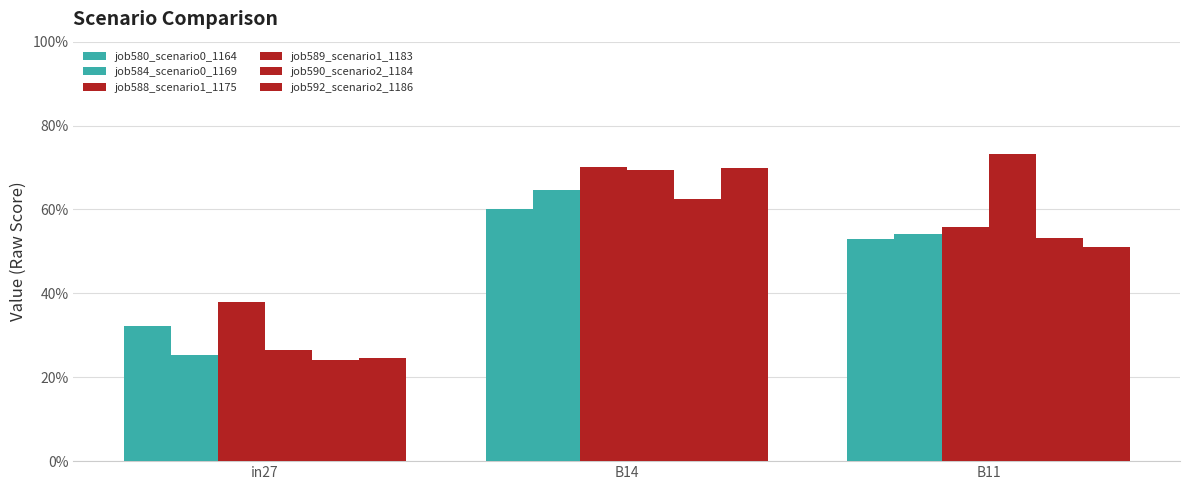

The value of job592_scenario2_1186 at B14 is 1.1. True or false?

False